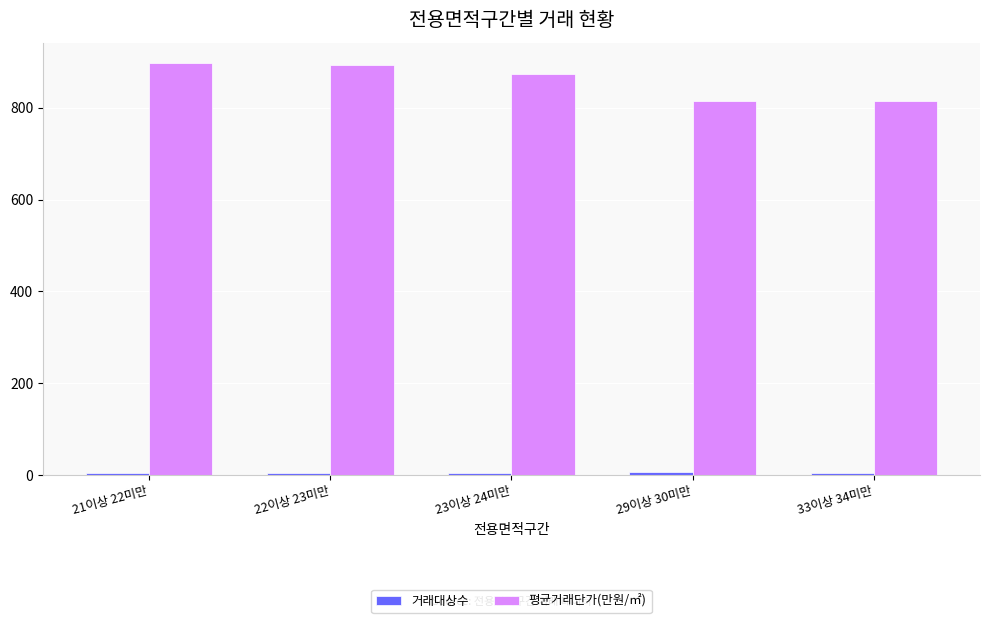

What is the average value of the 평균거래단가(만원/㎡) series?

858.0